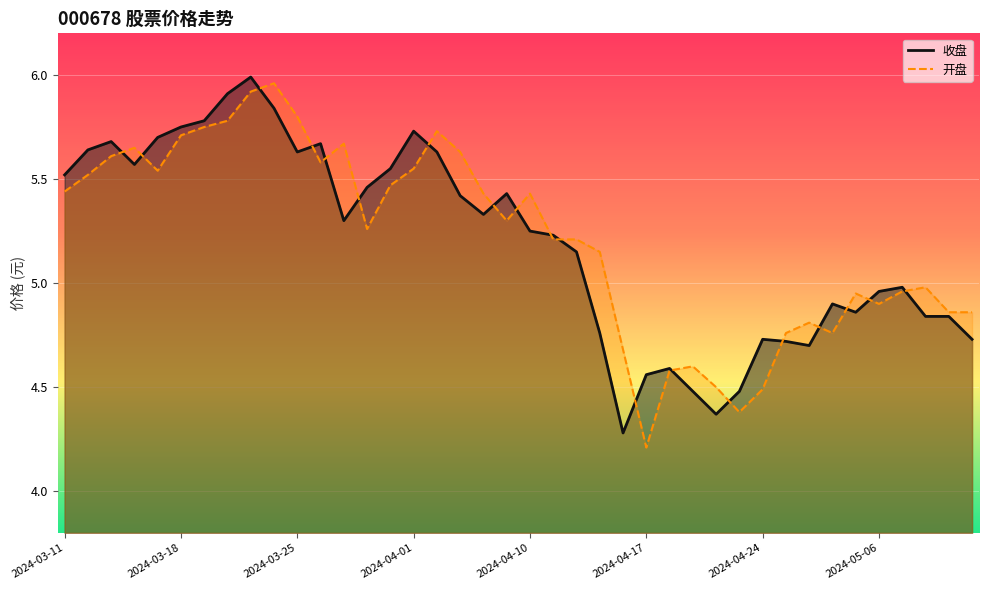

The value of 开盘 at 2024-04-01 is 2.8. True or false?

False